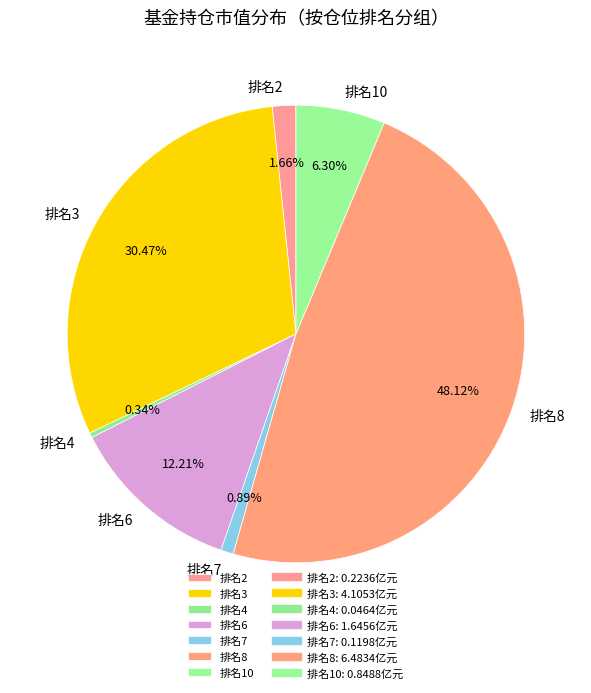

Which has a higher value, 排名2 or 排名3?

排名3